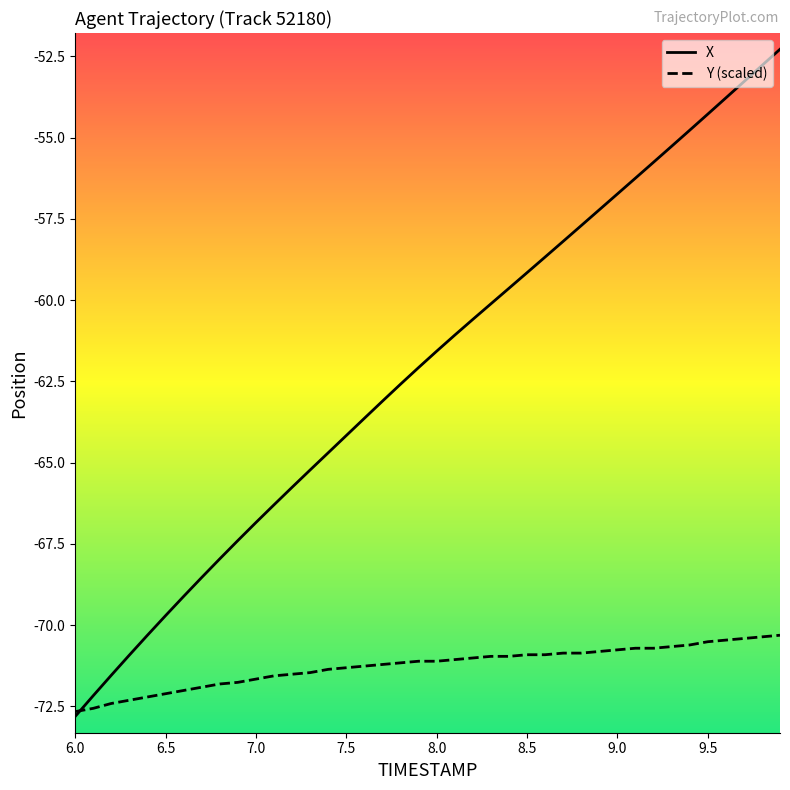

Which series has the largest range (max minus min)?

X